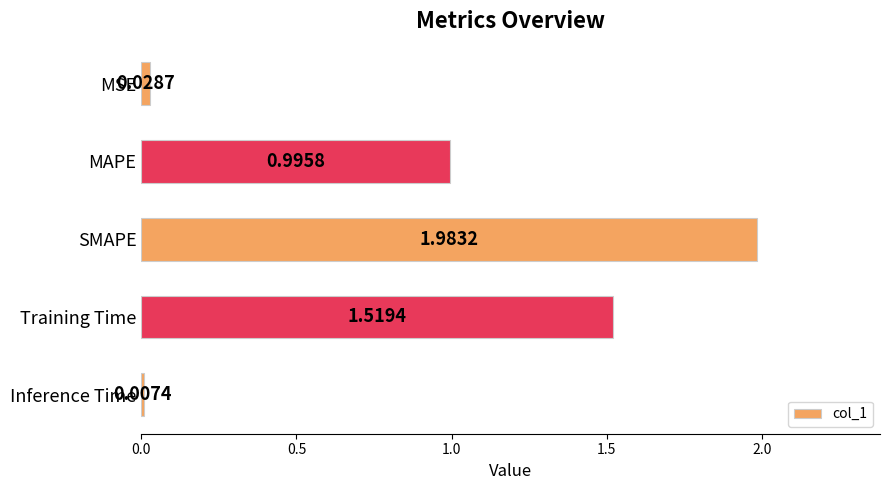

What is the average value?

0.9